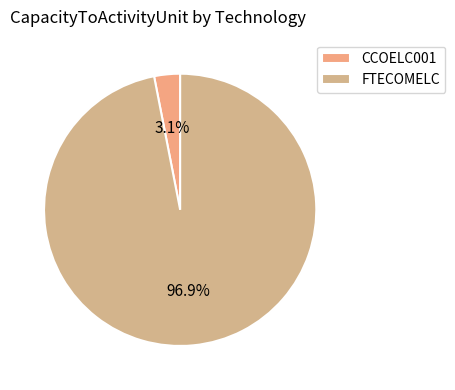

The FTECOMELC slice represents 97% of the pie. True or false?

True